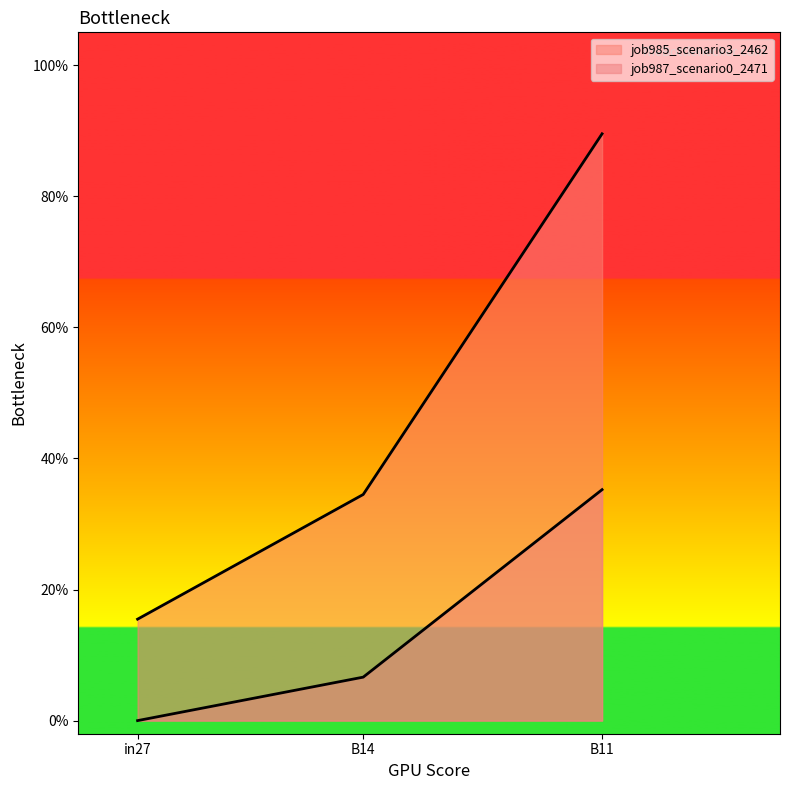

The job985_scenario3_2462 series shows 0.5 at B14. True or false?

False